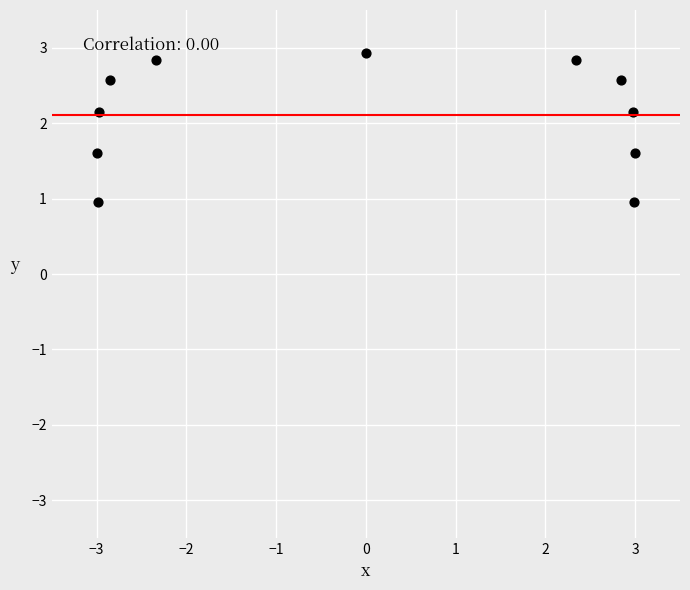

What is the range of X values (max minus min)?

6.0